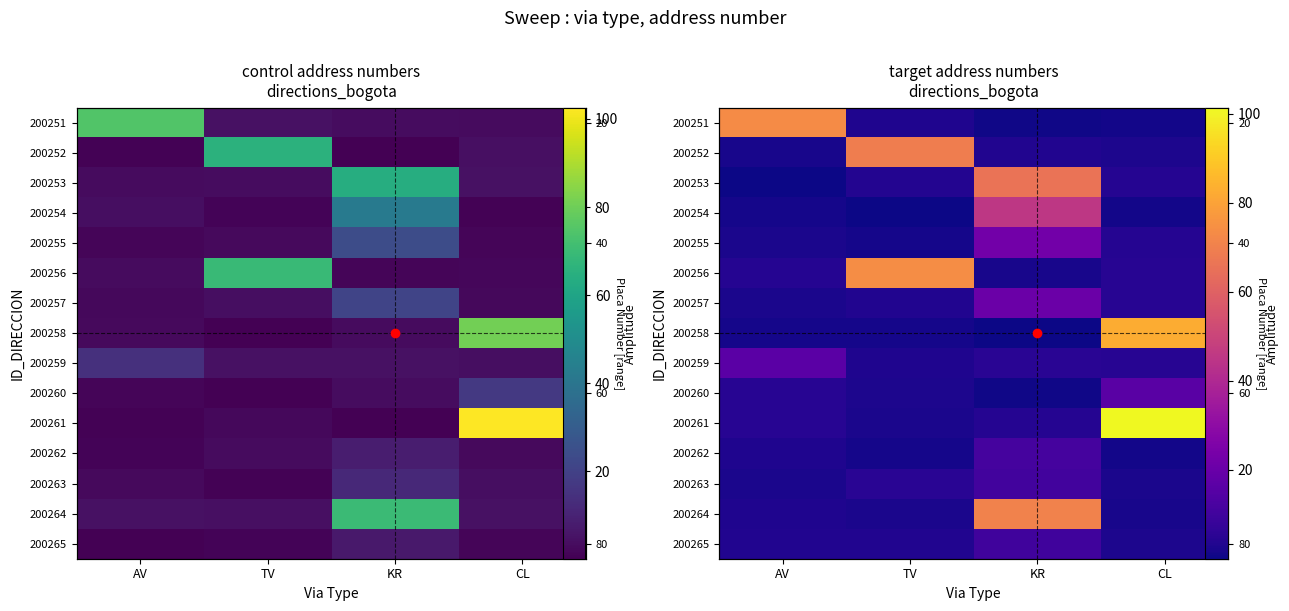

At how many categories does at least one series exceed 18?

4